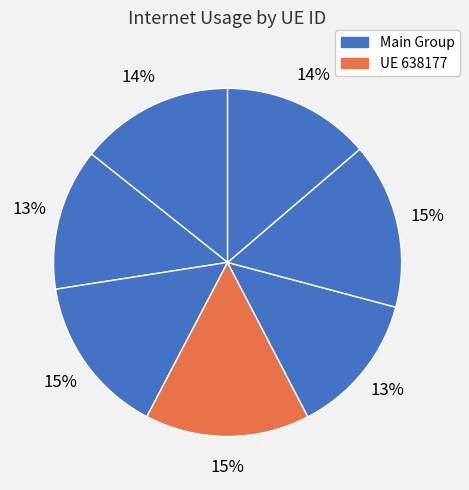

How many segments does this pie chart have?

7